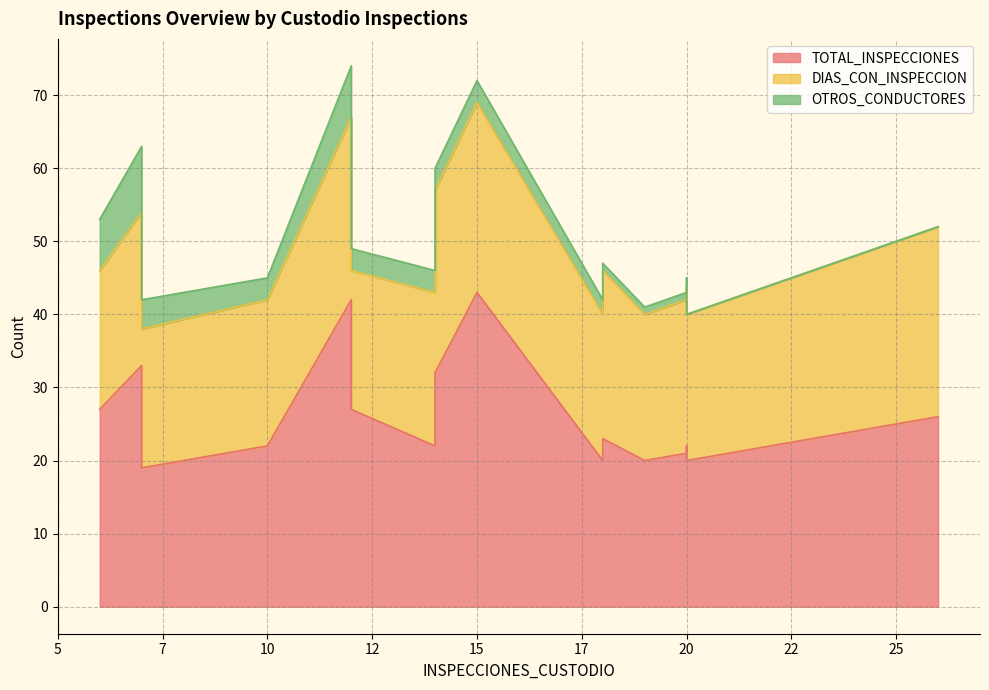

Which category has the highest value across all series?

15